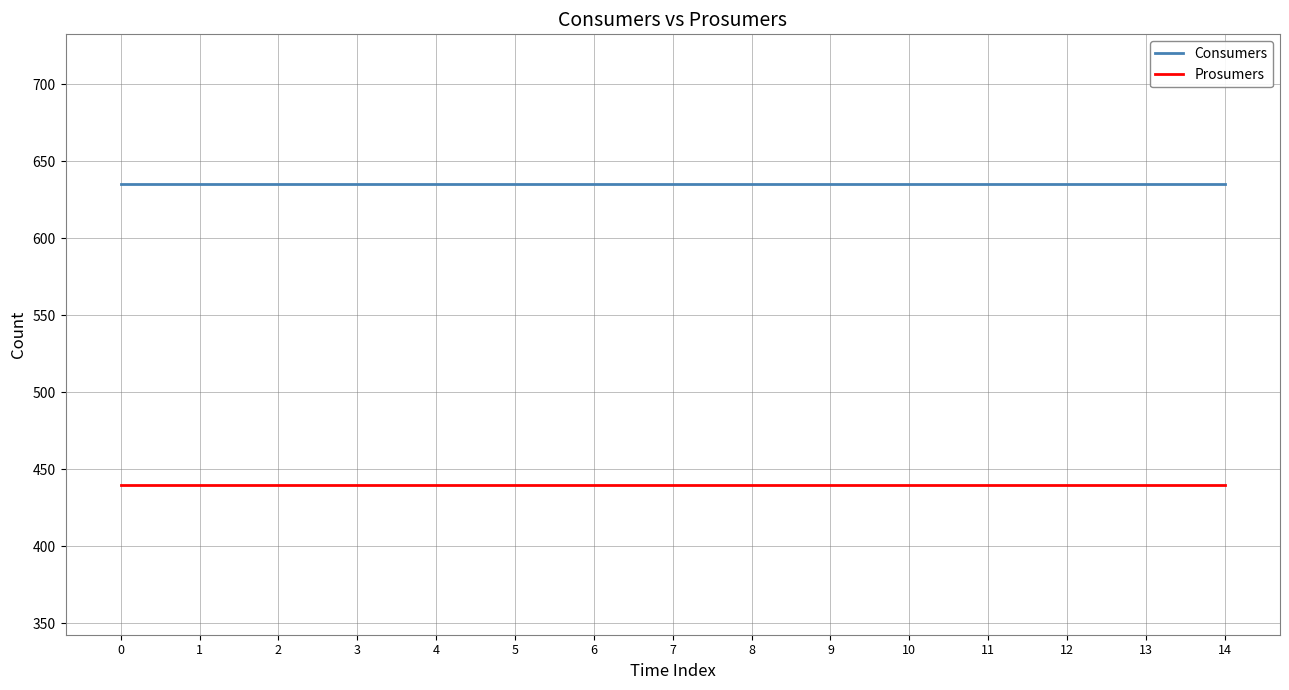

What are all the series names shown in the legend?

Consumers, Prosumers